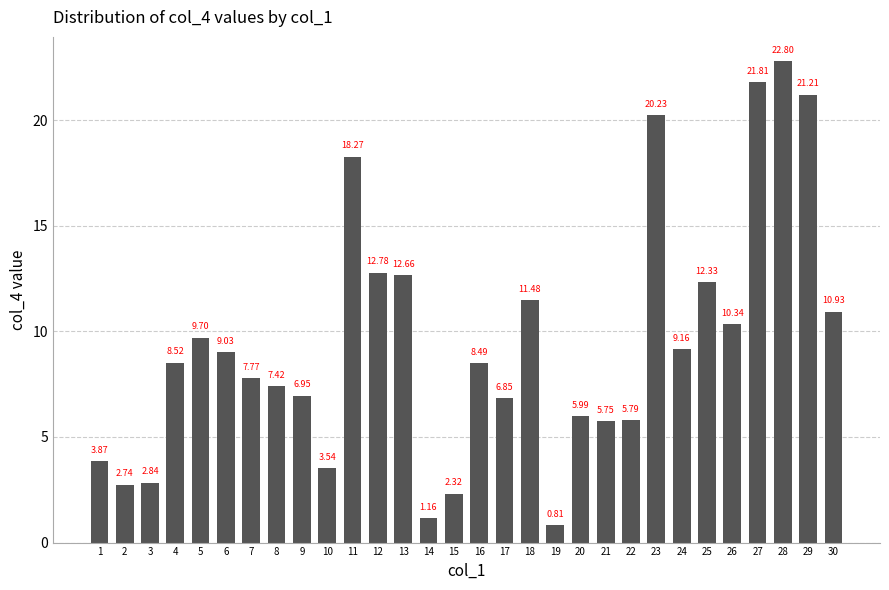

List the labels in order of value, smallest first.

19, 14, 15, 2, 3, 10, 1, 21, 22, 20, 17, 9, 8, 7, 16, 4, 6, 24, 5, 26, 30, 18, 25, 13, 12, 11, 23, 29, 27, 28